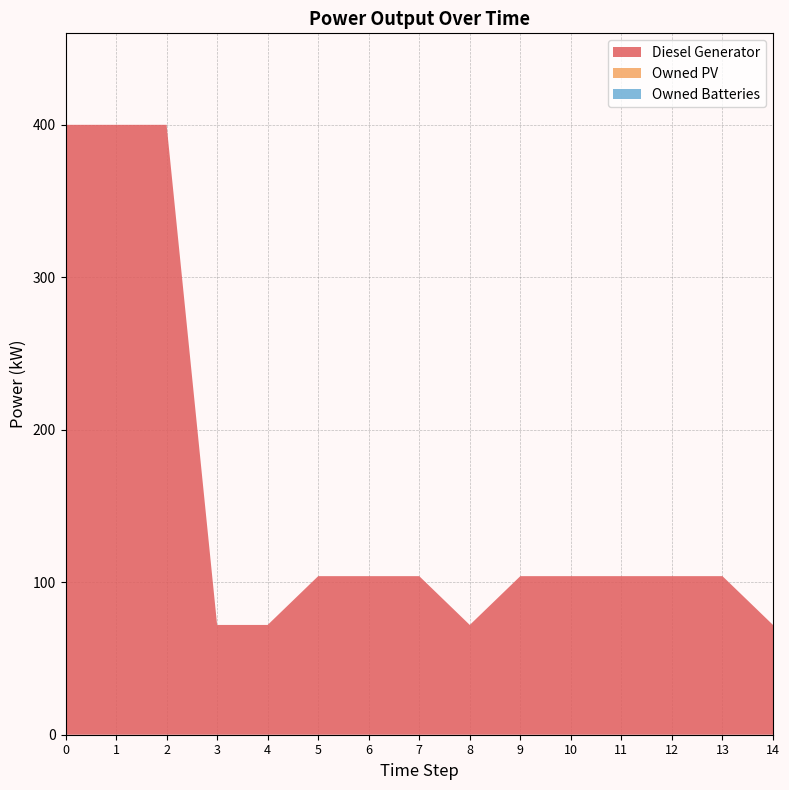

Reading left to right, transcribe all the data shown in this chart.

Diesel Generator: 400.0	400.0	400.0	72.0	72.0	104.0	104.0	104.0	72.0	104.0	104.0	104.0	104.0	104.0	72.0
Owned PV: 0.0	0.0	0.0	0.0	0.0	0.0	0.0	0.0	0.0	0.0	0.0	0.0	0.0	0.0	0.0
Owned Batteries: 0.0	0.0	0.0	0.0	0.0	0.0	0.0	0.0	0.0	0.0	0.0	0.0	0.0	0.0	0.0